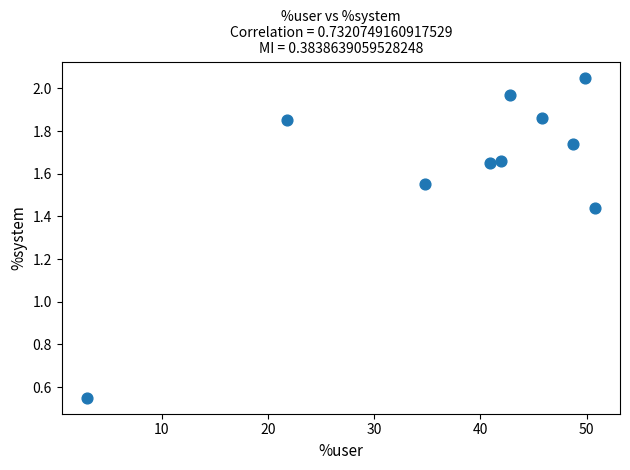

What is the average X value?

38.0